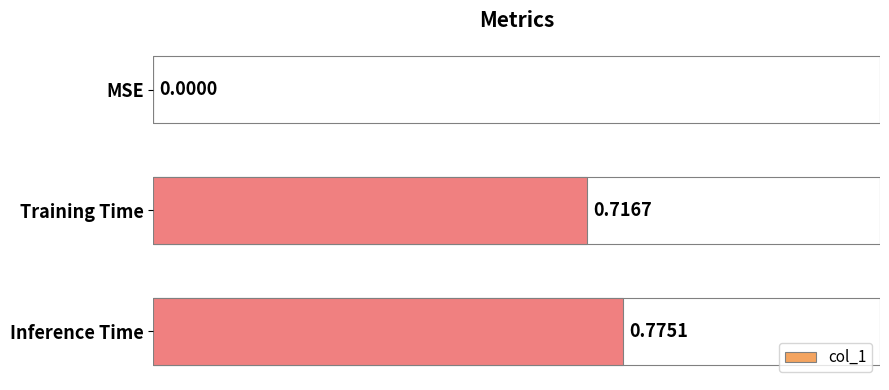

Which category has the highest value across all series?

Inference Time